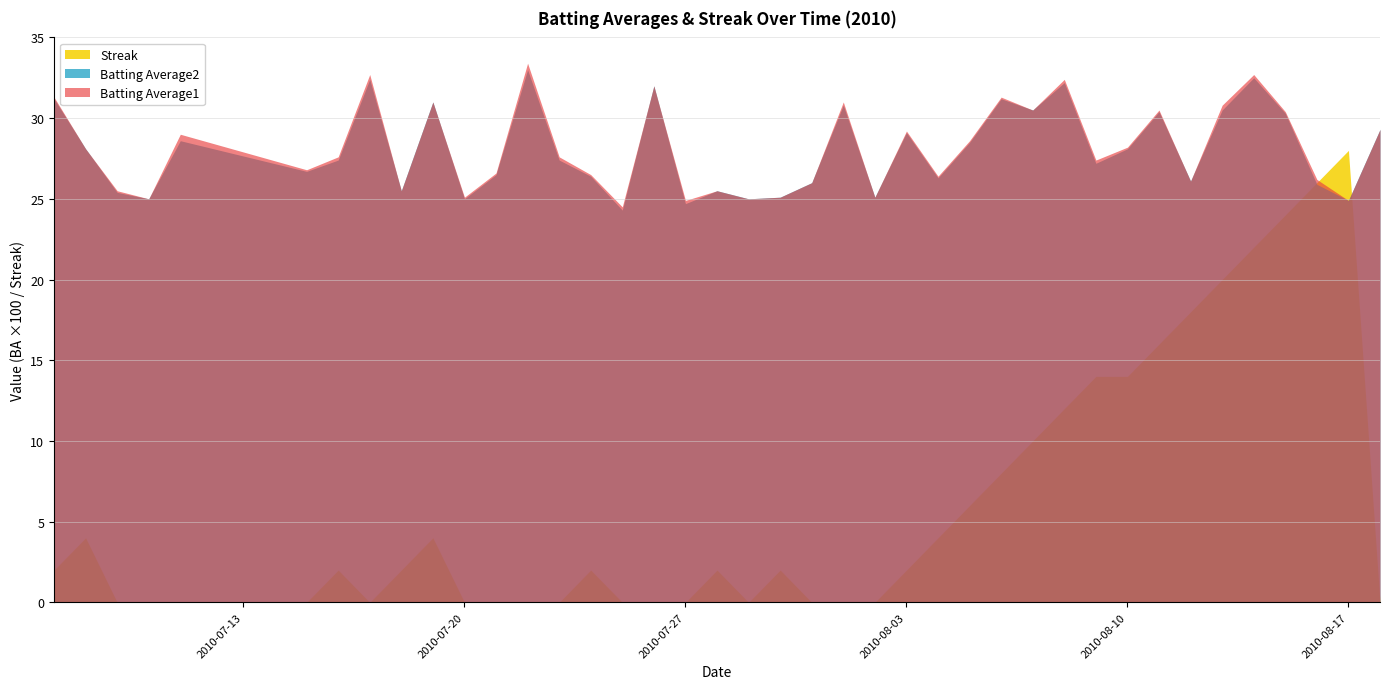

What is the average value of the Batting Average1 series?

28.1